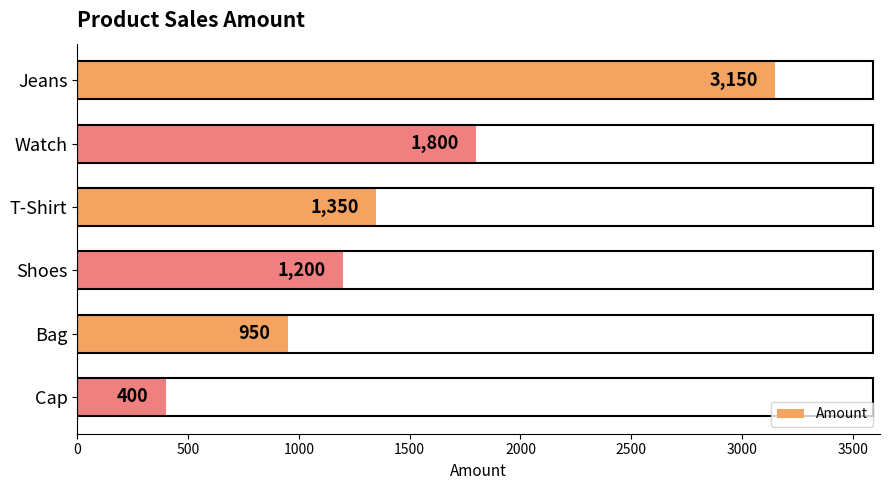

What is the difference between the second highest and second lowest values?

850